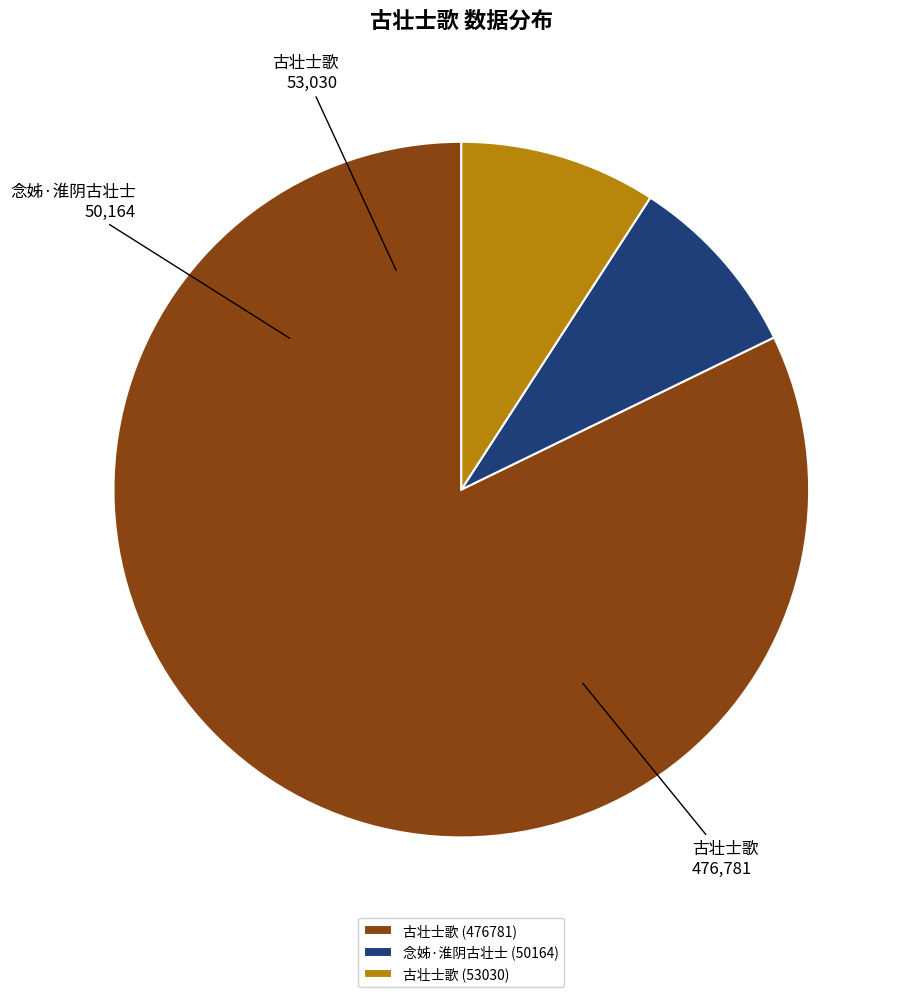

Combined, do 念姊·淮阴古壮士 (50164) and 古壮士歌 (476781) account for over 50%?

Yes